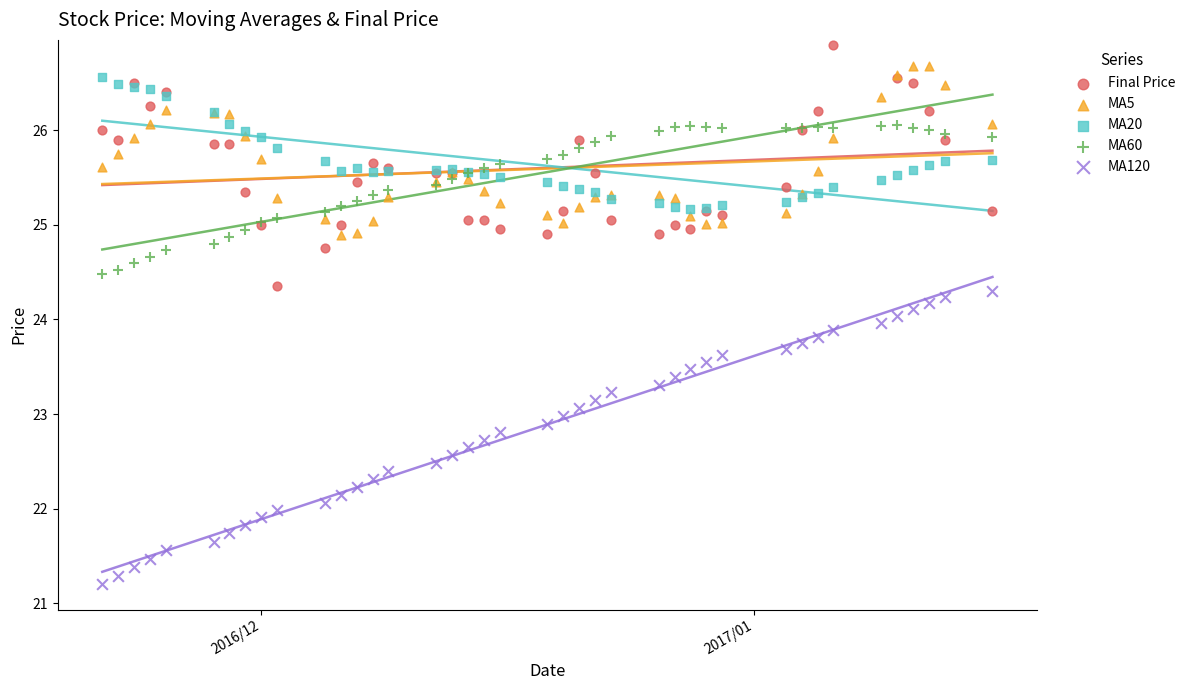

Is the value of MA5 at 32 greater than the value of MA20 at 25?

Yes